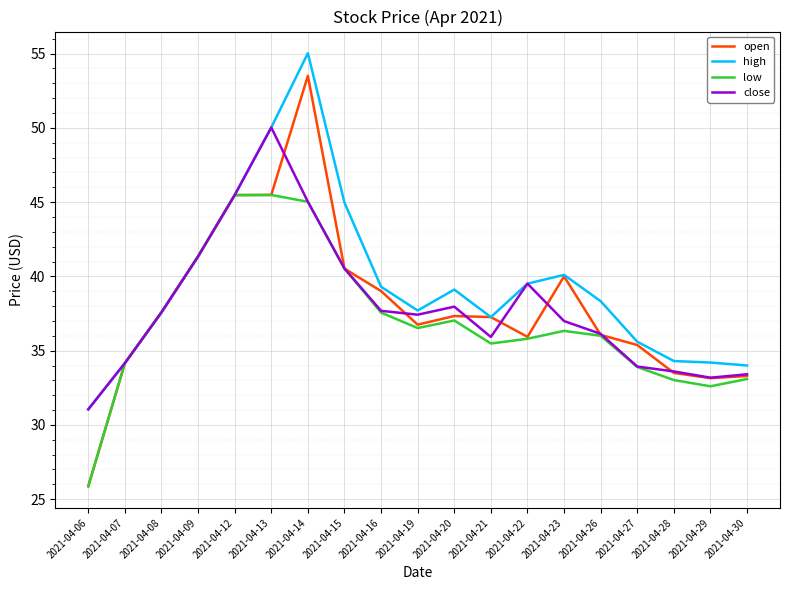

Which series has the largest range (max minus min)?

open